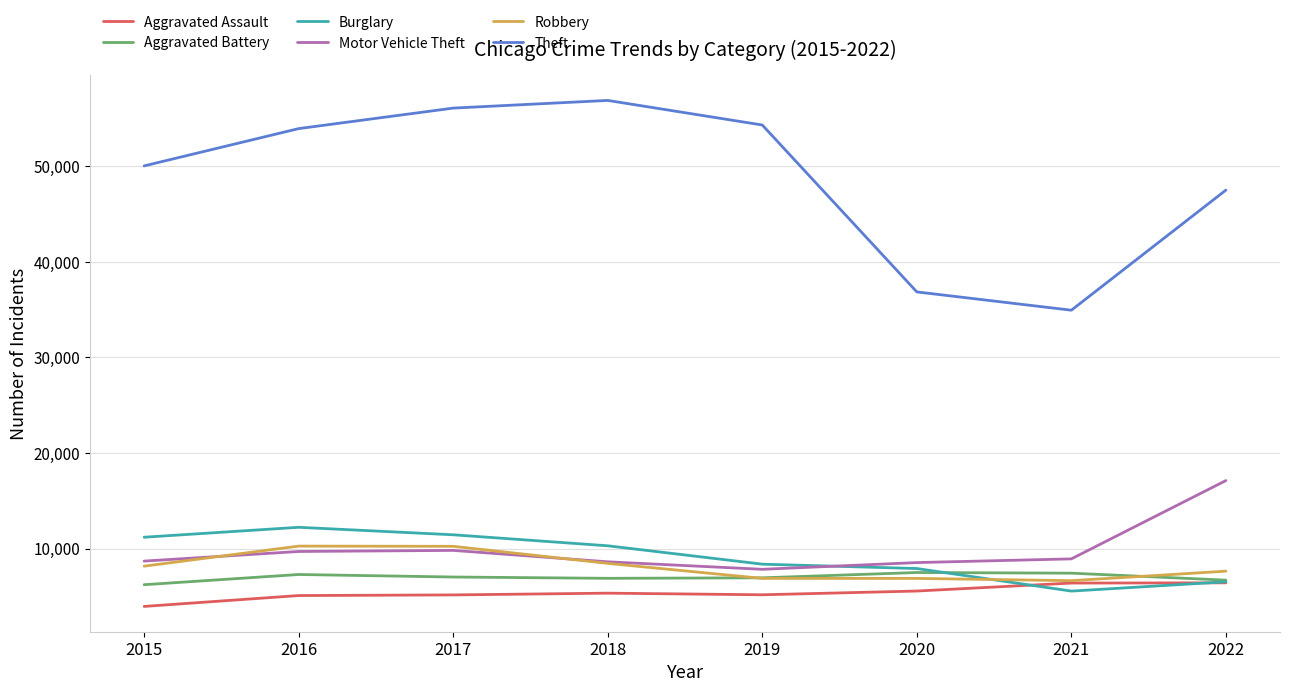

What value does the Theft series have at 2020, to the nearest 50?

36850